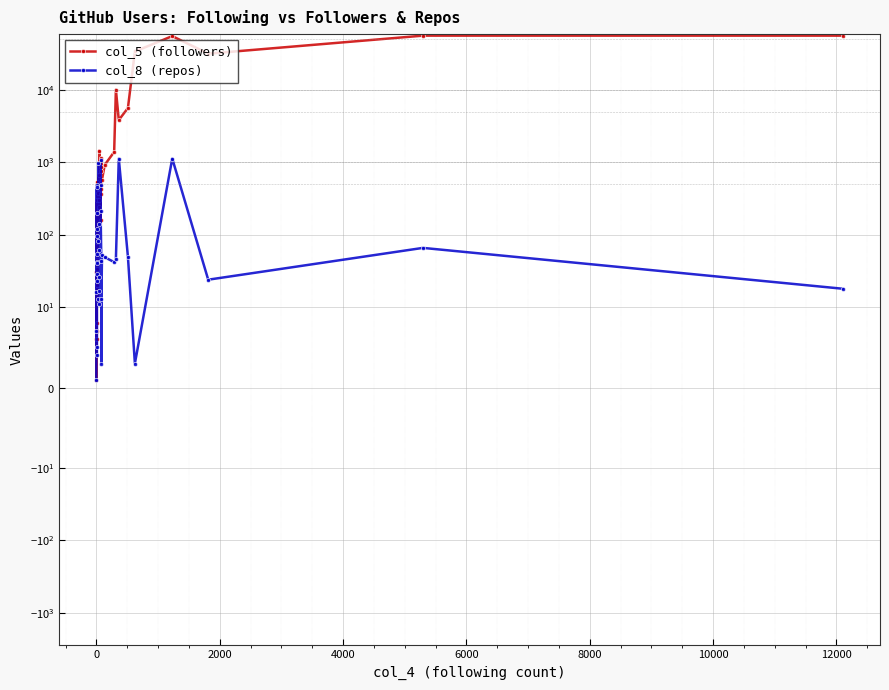

Reading left to right, extract all data points from this chart.

col_5 (followers): 6.0	1.0	31.0	18.0	8.0	34.0	6.0	20.0	7.0	59.0	306.0	80.0	51.0	107.0	542.0	12.0	382.0	438.0	227.0	672.0	244.0	305.0	1459.0	773.0	158.0	361.0	427.0	1137.0	873.0	580.0	926.0	1397.0	10167.0	3855.0	5642.0	34105.0	55651.0	31817.0	56475.0	56475.0
col_8 (repos): 1.0	16.0	7.0	23.0	42.0	199.0	120.0	5.0	41.0	489.0	4.0	29.0	96.0	54.0	460.0	83.0	13.0	974.0	62.0	26.0	141.0	17.0	11.0	1067.0	490.0	212.0	44.0	3.0	13.0	52.0	49.0	42.0	46.0	1131.5	50.0	3.0	1131.5	24.0	66.0	18.0